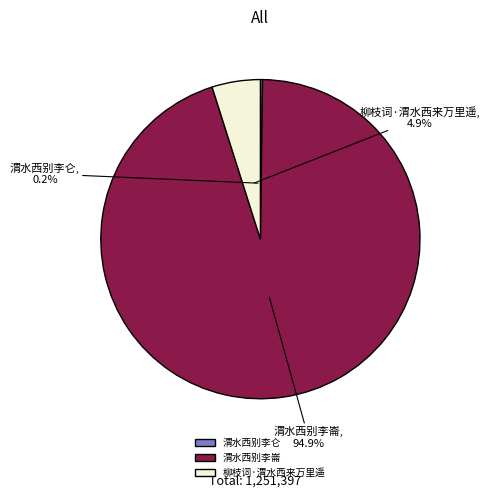

Which category has the biggest portion of the pie?

渭水西别李崙